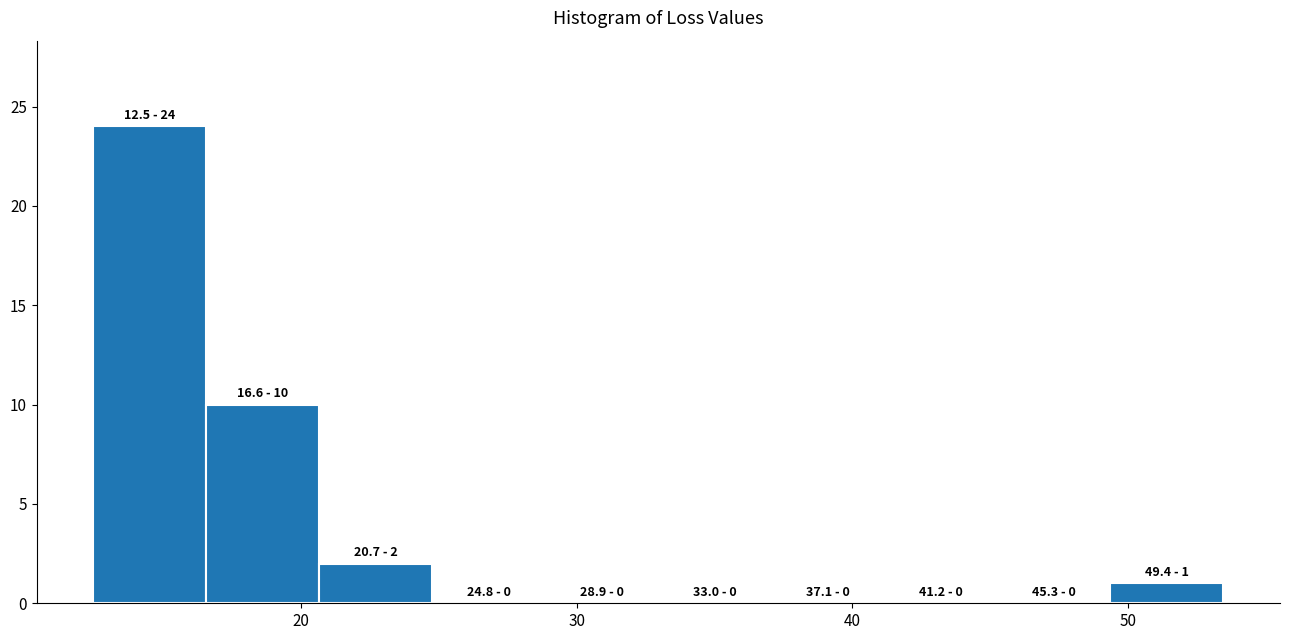

Which range on the x-axis has the tallest bar?

12 to 17